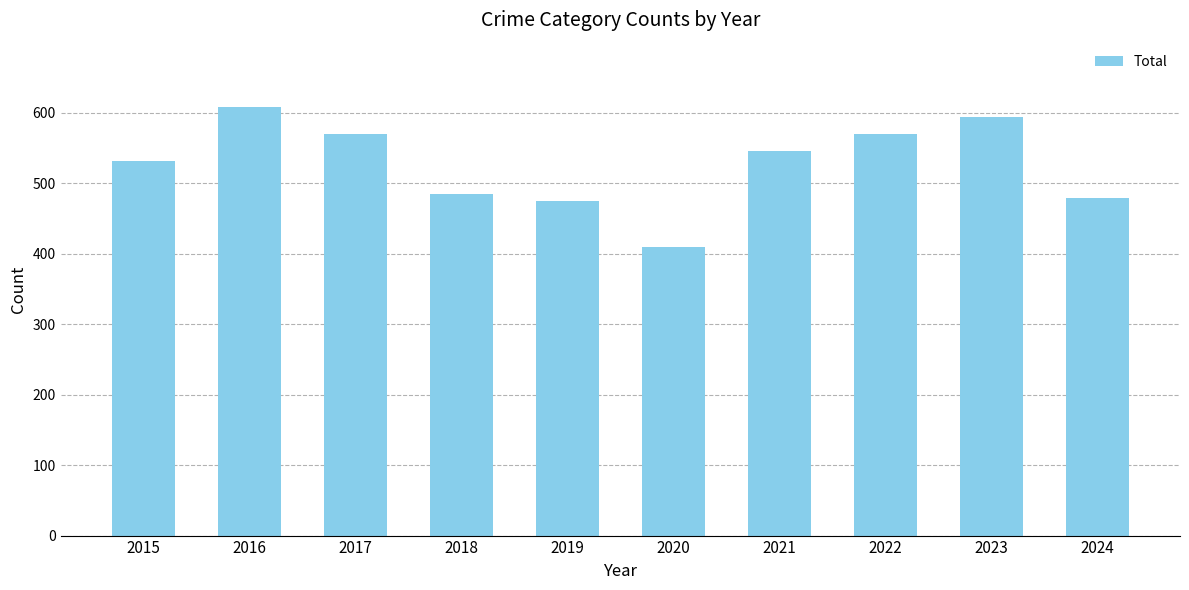

What is the sum of all values?

5264